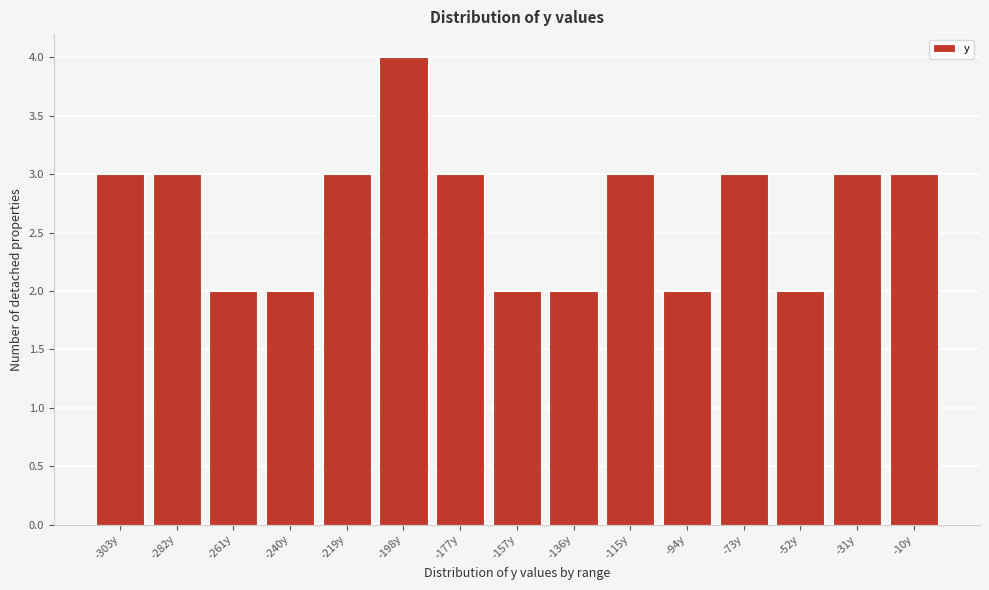

Reading right to left, transcribe all the data shown in this chart.

-10y=3	-31y=3	-52y=2	-73y=3	-94y=2	-115y=3	-136y=2	-157y=2	-177y=3	-198y=4	-219y=3	-240y=2	-261y=2	-282y=3	-303y=3